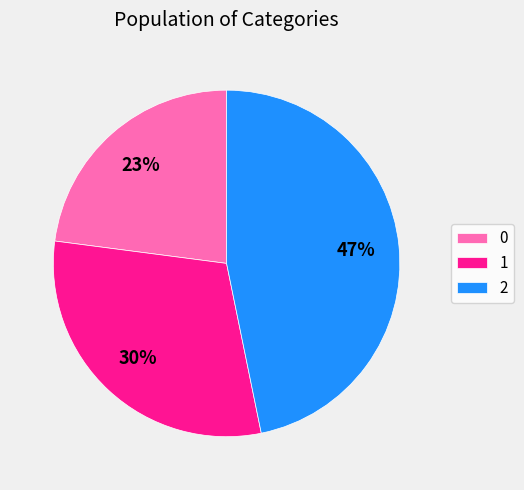

What percentage is the 2 slice, to the nearest percent?

47%